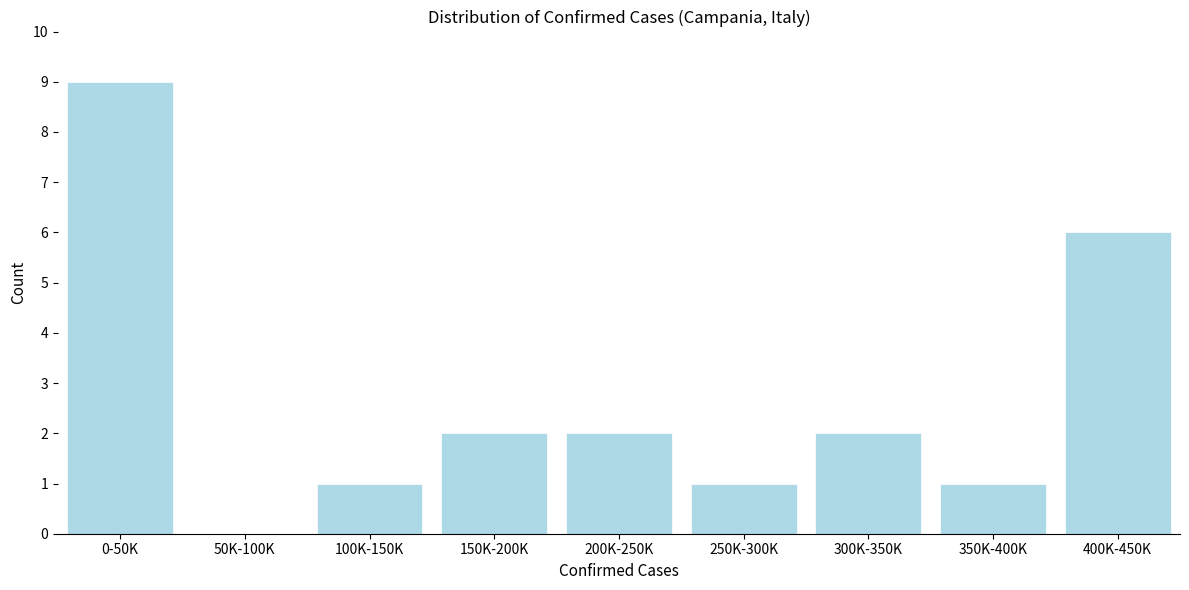

Reading right to left, transcribe all the data shown in this chart.

400K-450K=6	350K-400K=1	300K-350K=2	250K-300K=1	200K-250K=2	150K-200K=2	100K-150K=1	50K-100K=0	0-50K=9